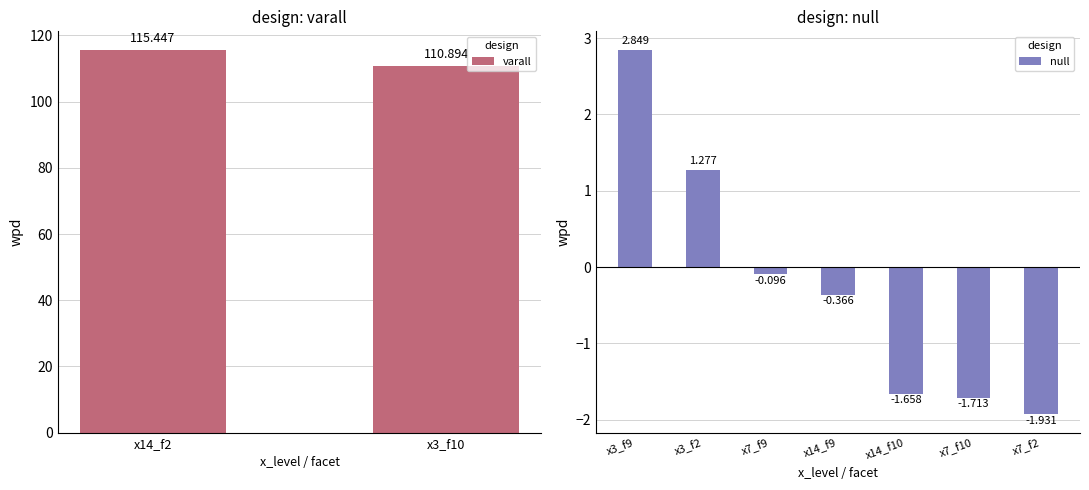

True or false: the data shows 1.7 at x3_f2.

False